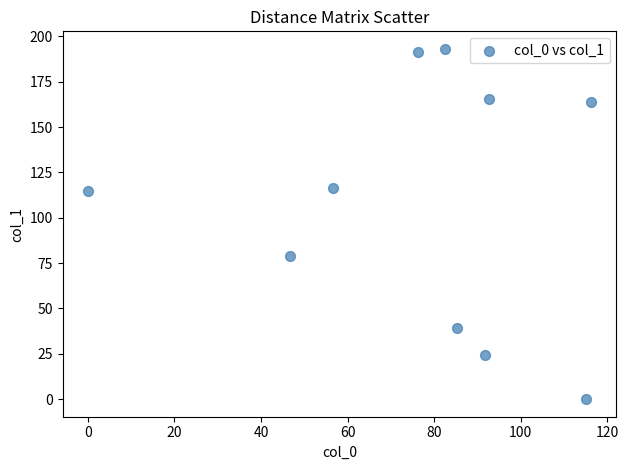

What is the average X value?

76.3